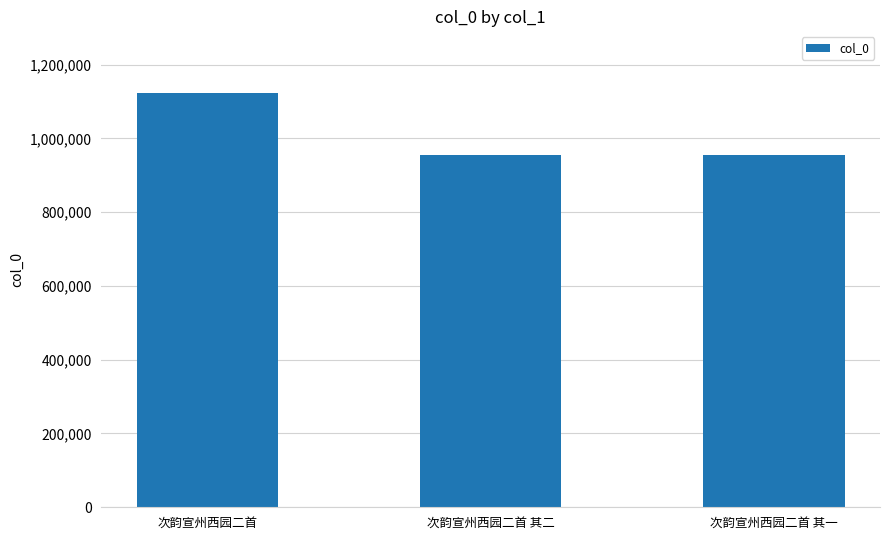

At which label is the value closest to 1038745?

次韵宣州西园二首 其二